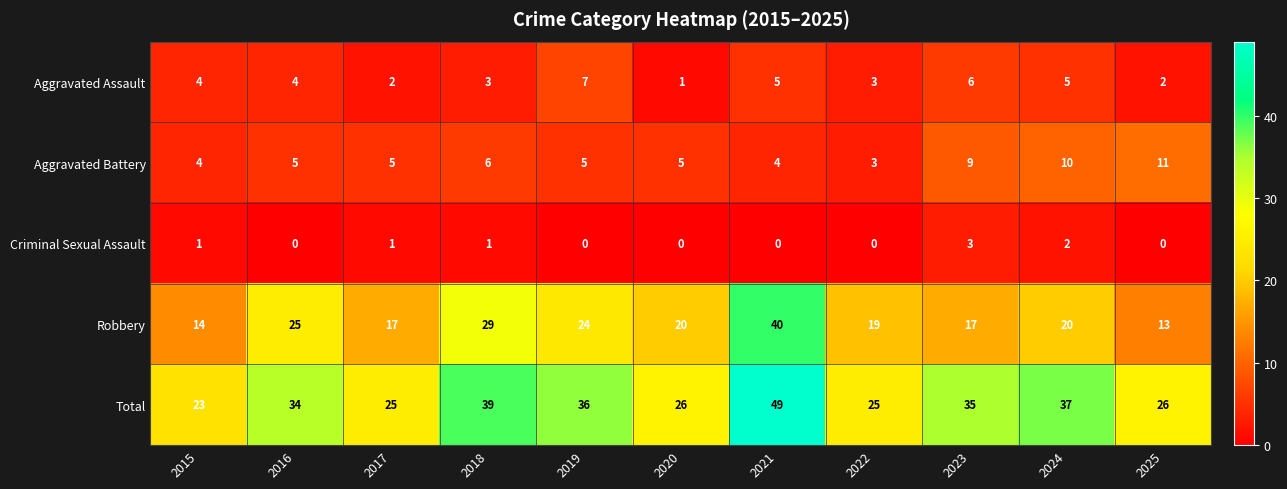

How many Aggravated Battery values are between 4 and 9?

8